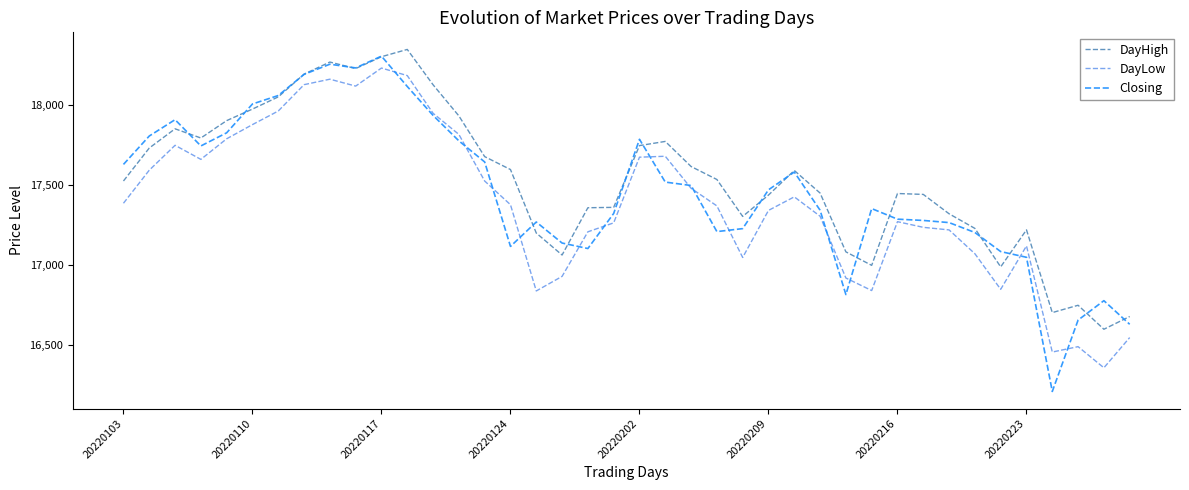

True or false: DayLow and DayHigh cross at least once.

False